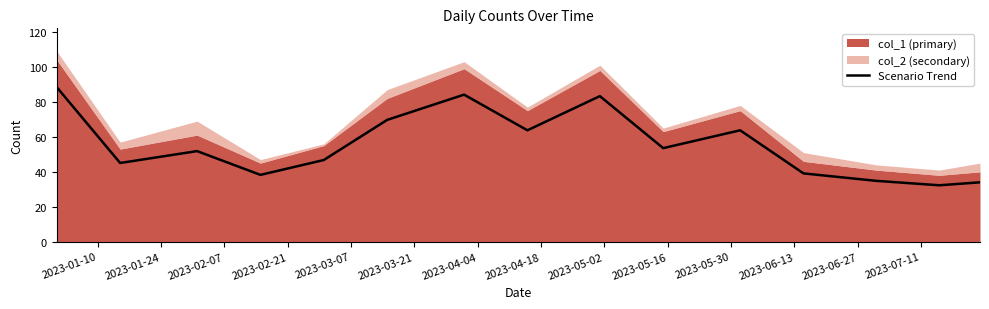

What is the greatest value displayed?

88.4